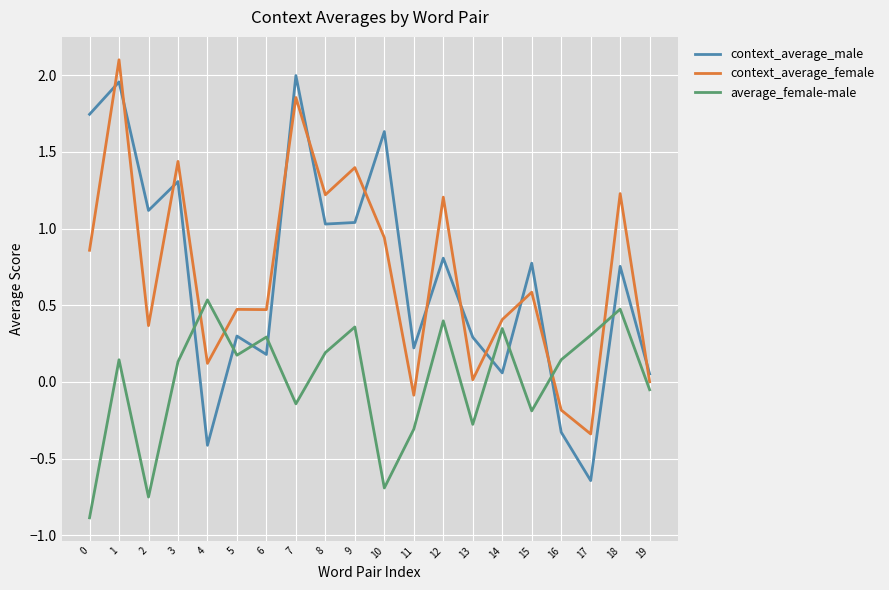

What are all the series names shown in the legend?

context_average_male, context_average_female, average_female-male